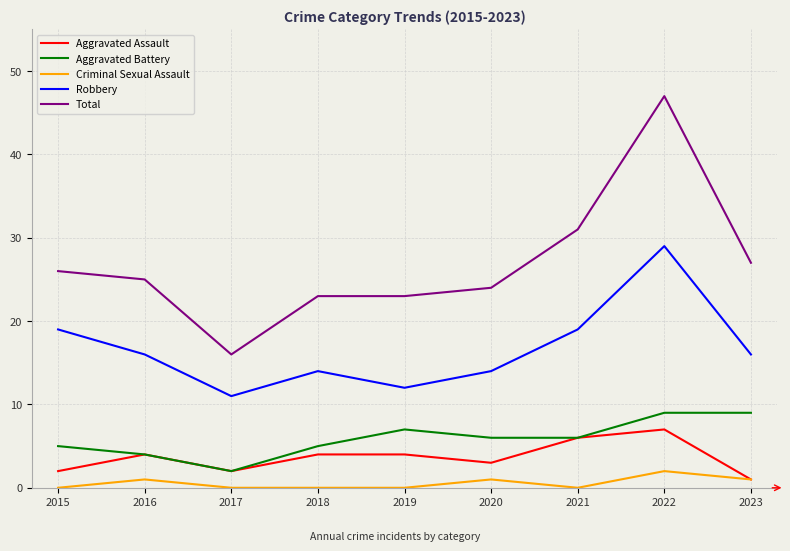

The value of Aggravated Battery at 2016 is 4. True or false?

True